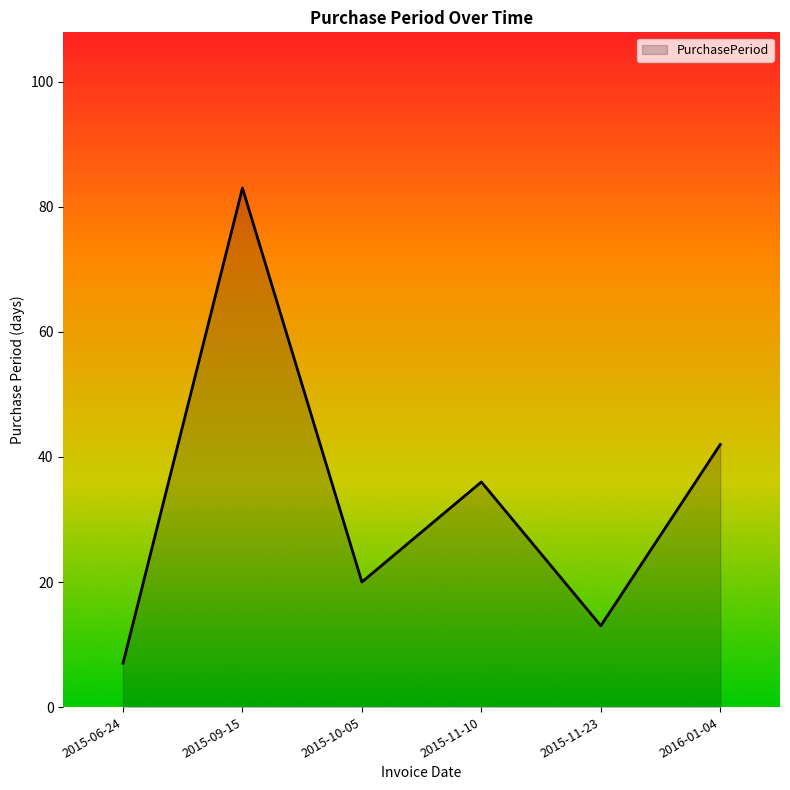

Rank the categories by value from lowest to highest.

2015-06-24, 2015-11-23, 2015-10-05, 2015-11-10, 2016-01-04, 2015-09-15